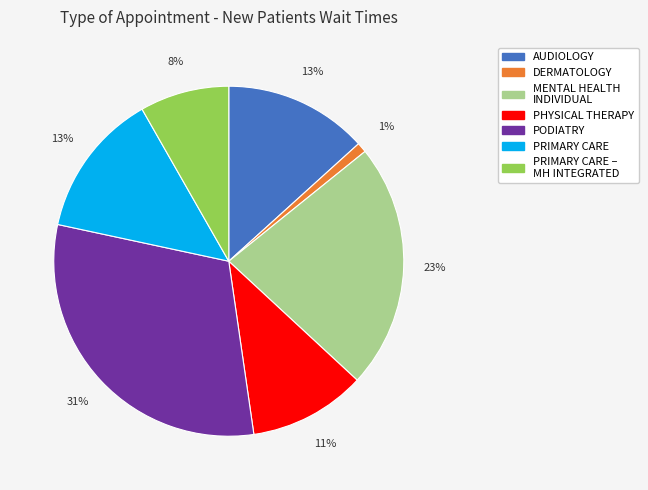

Is there any slice that represents more than half of the pie?

No